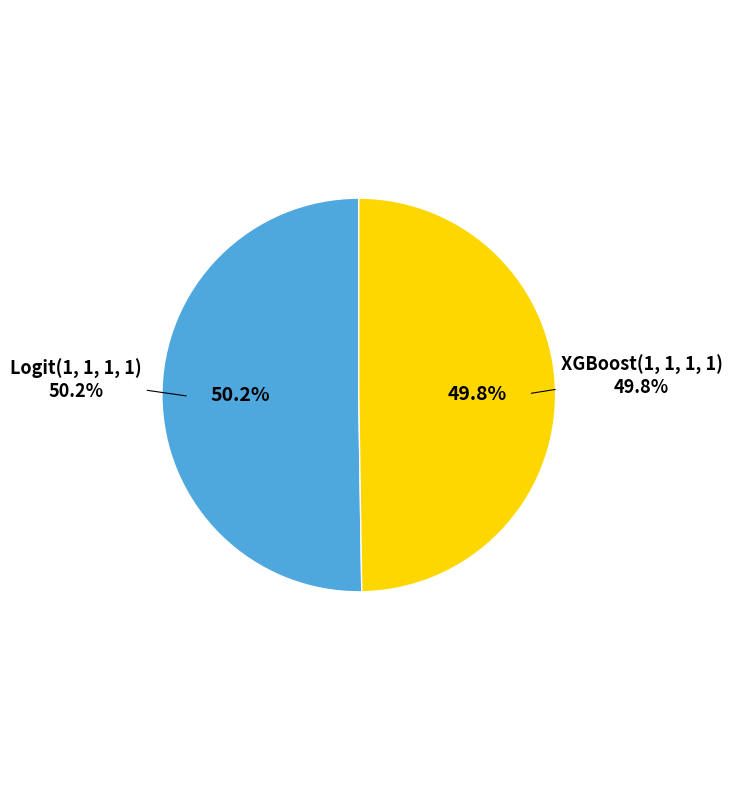

True or false: XGBoost(1, 1, 1, 1) accounts for 37% of the total.

False